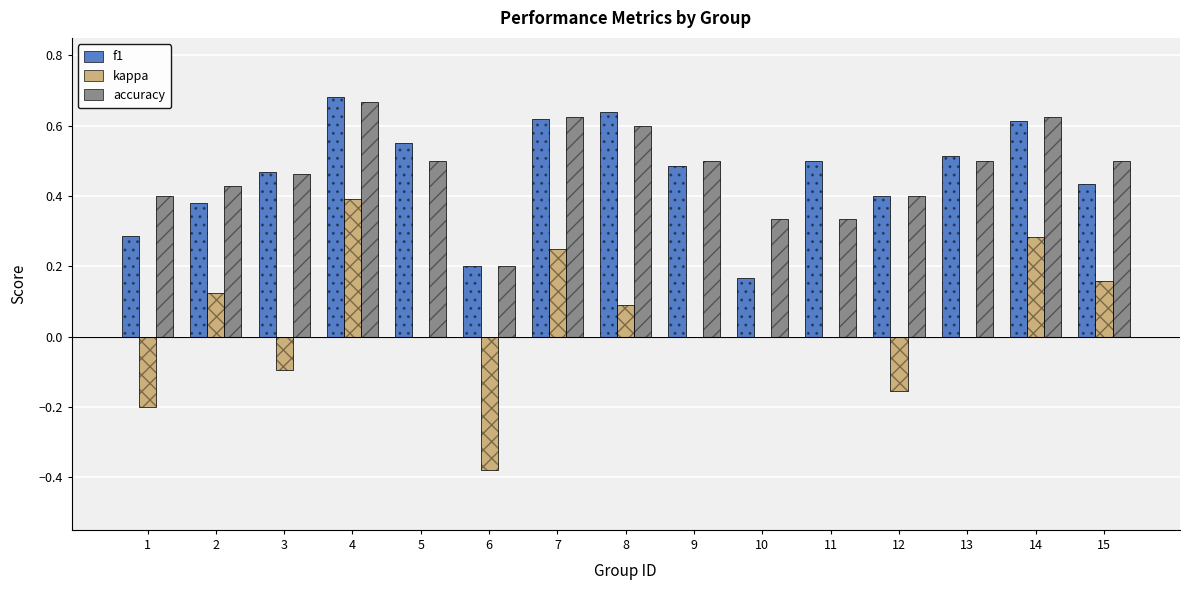

Where is accuracy nearest to the value 0?

6